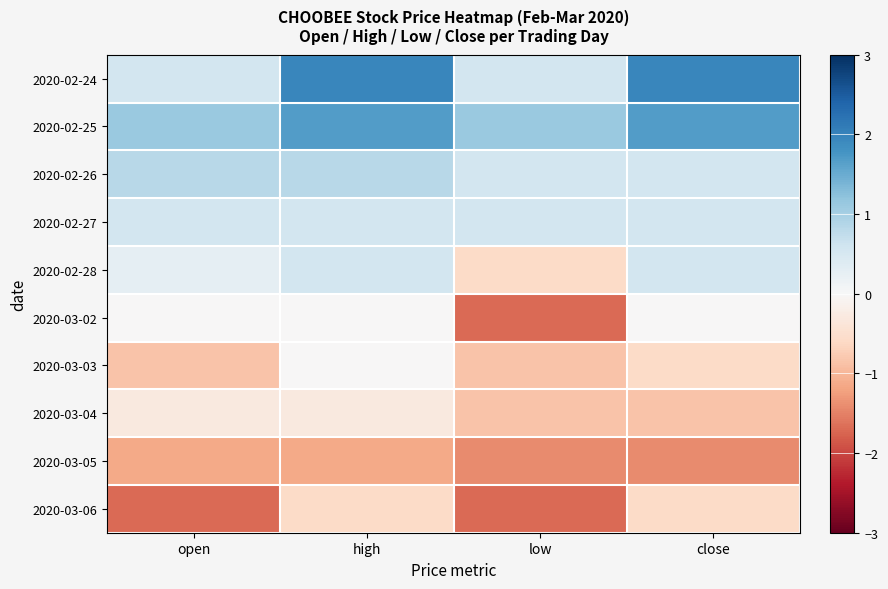

How many data points does each series have?

4